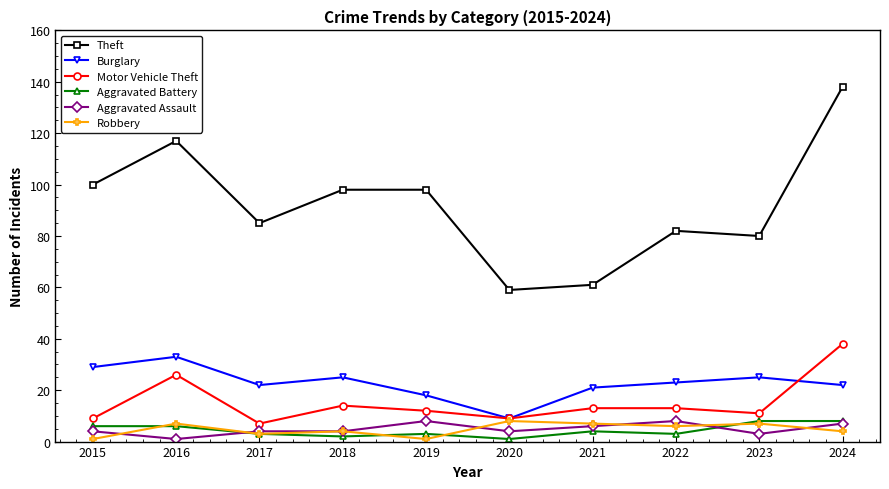

At which label is Motor Vehicle Theft closest to 22?

2016